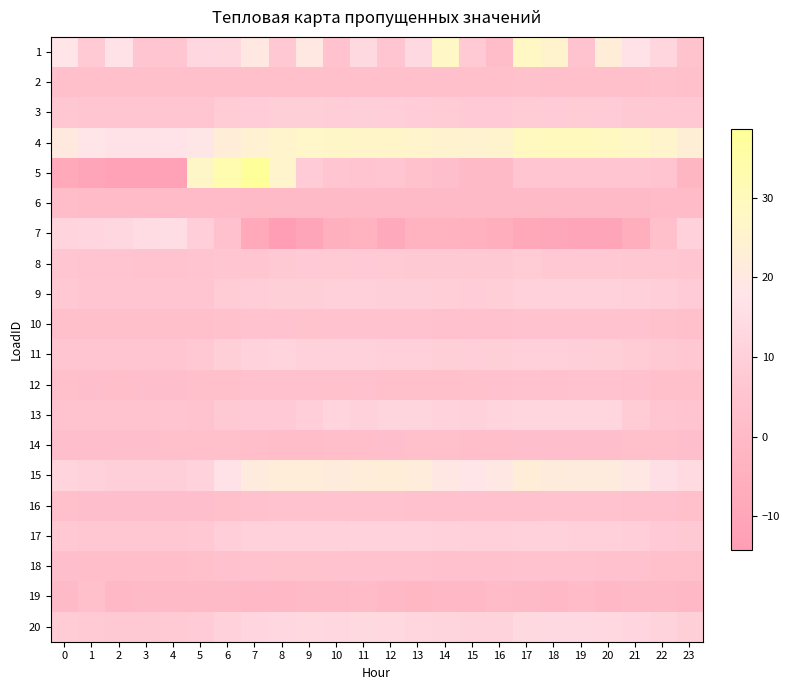

Between 7 and 23, which is larger?

7